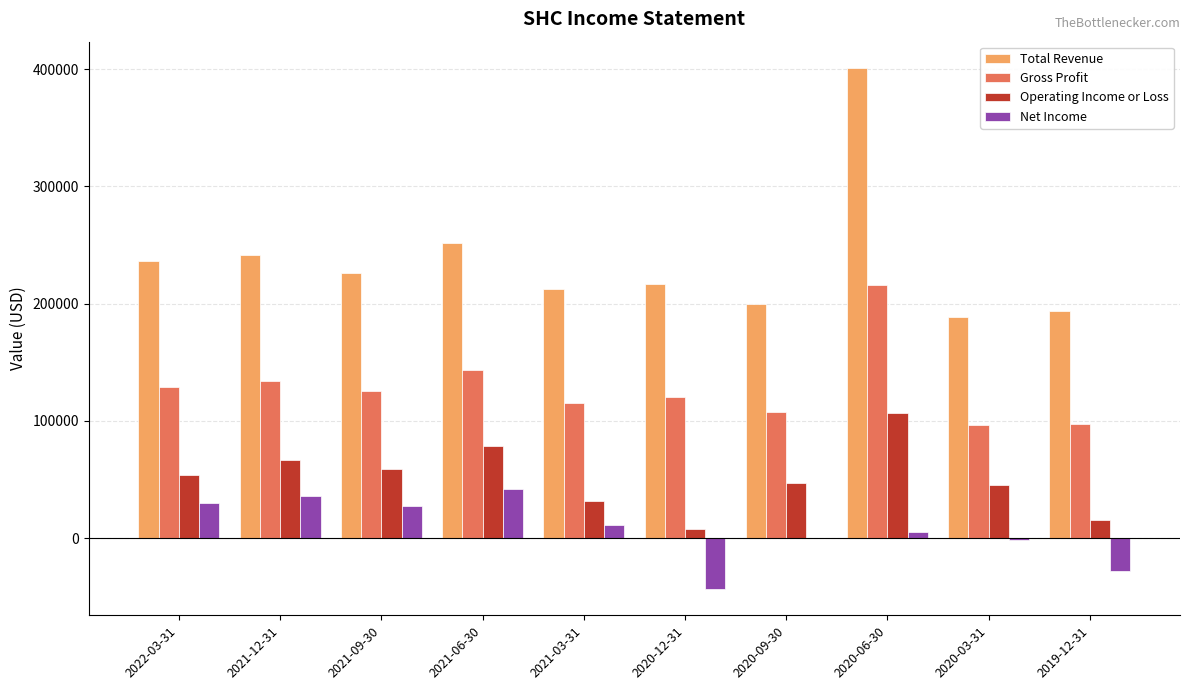

How many series are shown in this chart?

4